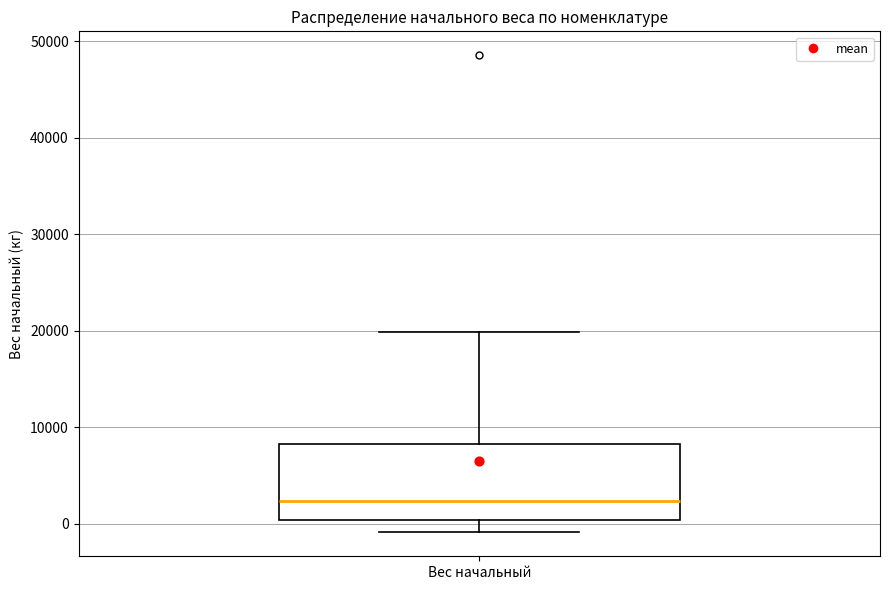

Where is the lower edge of the box for Вес начальный on the y-axis? The values are not printed on the chart, so give them approximately, as read against the axis.

0